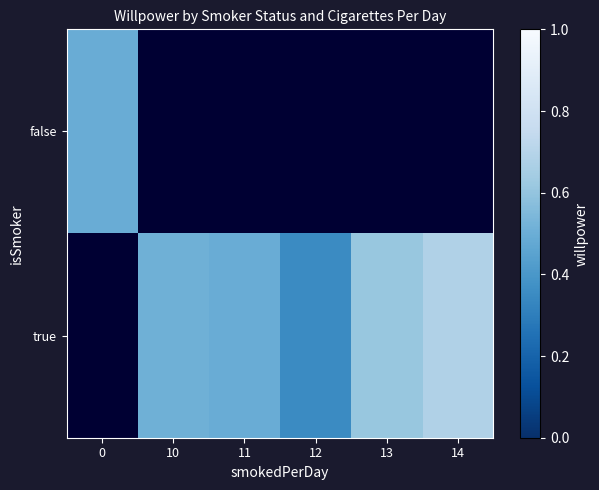

Which has a higher value, 0 or 13?

13